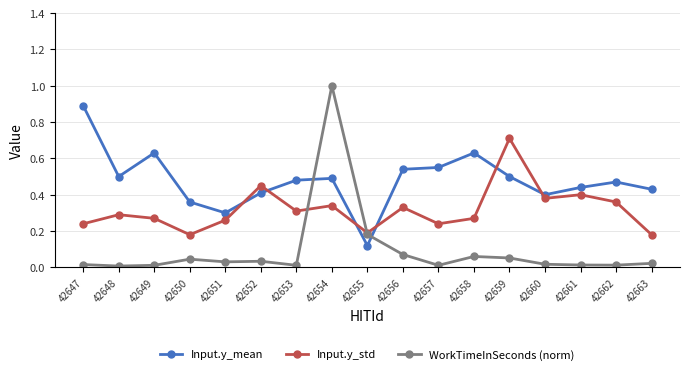

How many times do WorkTimeInSeconds (norm) and Input.y_mean cross each other?

2